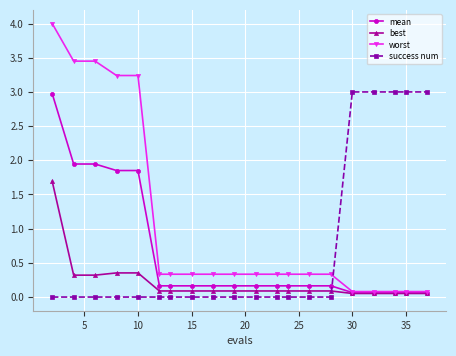

What are all the series names shown in the legend?

mean, best, worst, success num